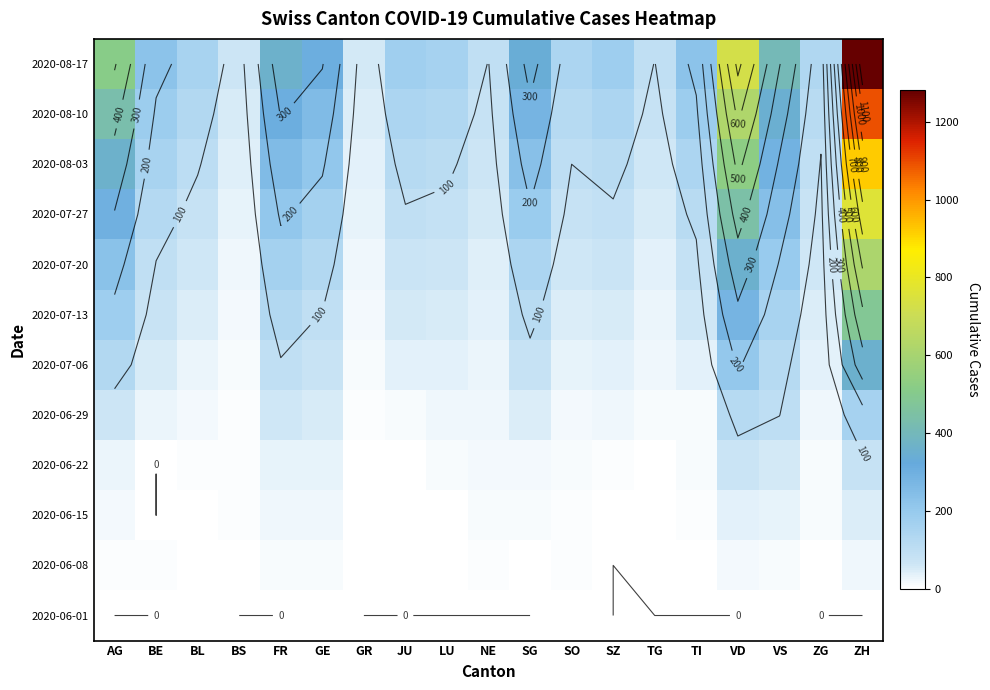

List the labels in order of 2020-08-03 value, largest first.

ZH, VD, AG, VS, FR, SG, GE, BE, TI, JU, SZ, LU, BL, SO, ZG, NE, TG, BS, GR